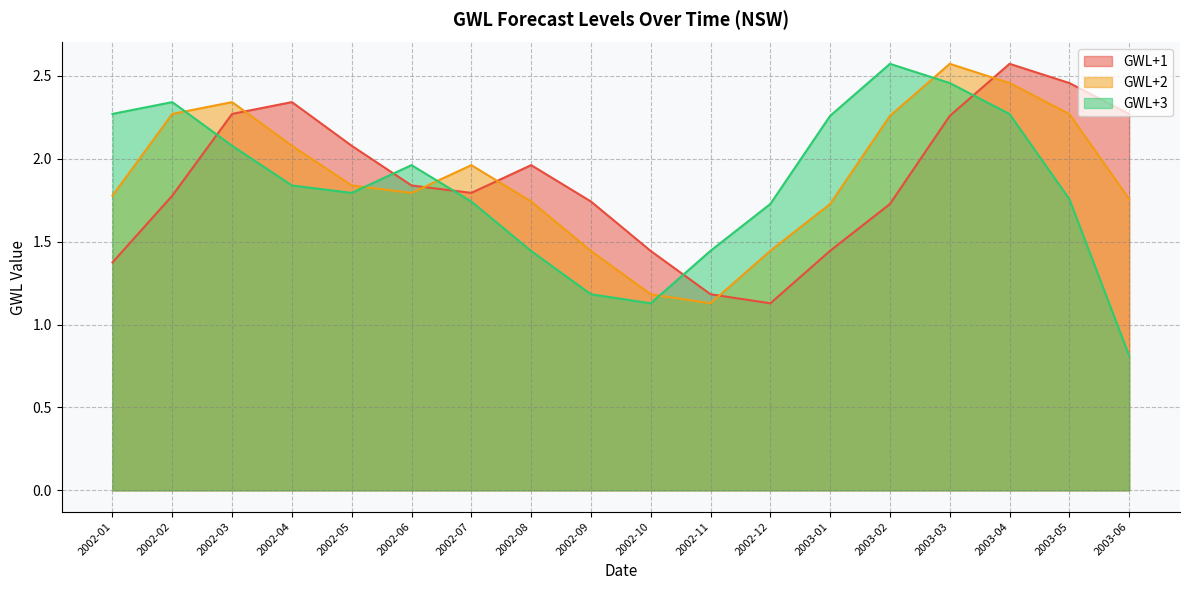

At which category is the sum across all series the highest?

2003-04